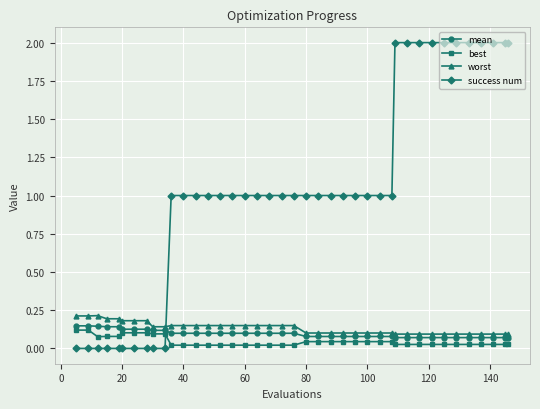

Which series has the largest total across all categories?

success num